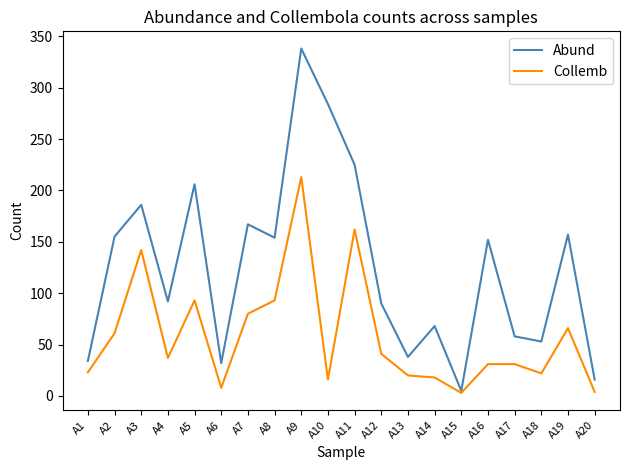

What is the highest value of the Abund series?

338